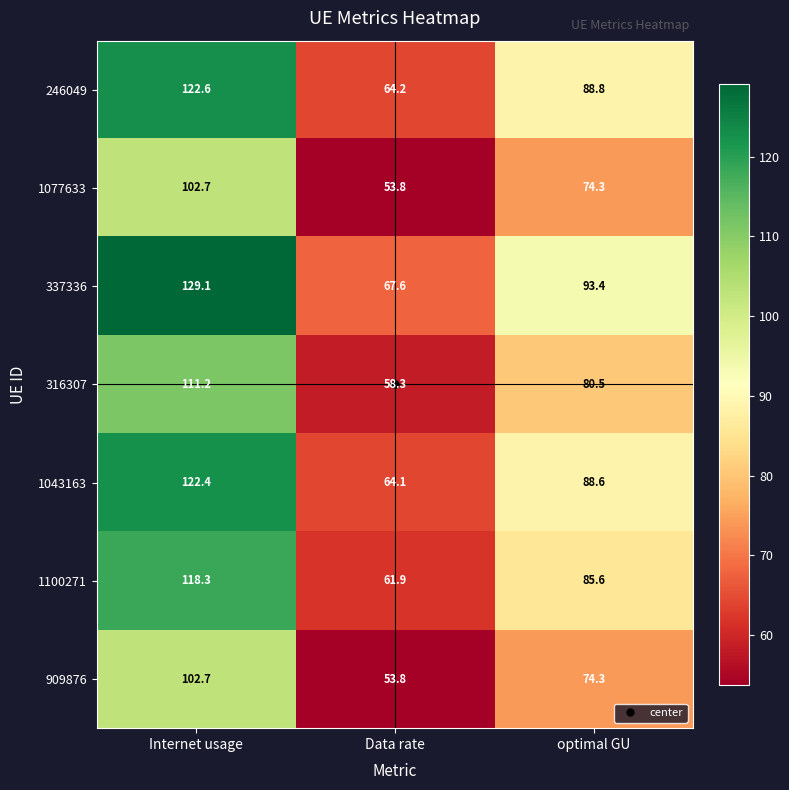

Read the 246049 value at Data rate.

64.2